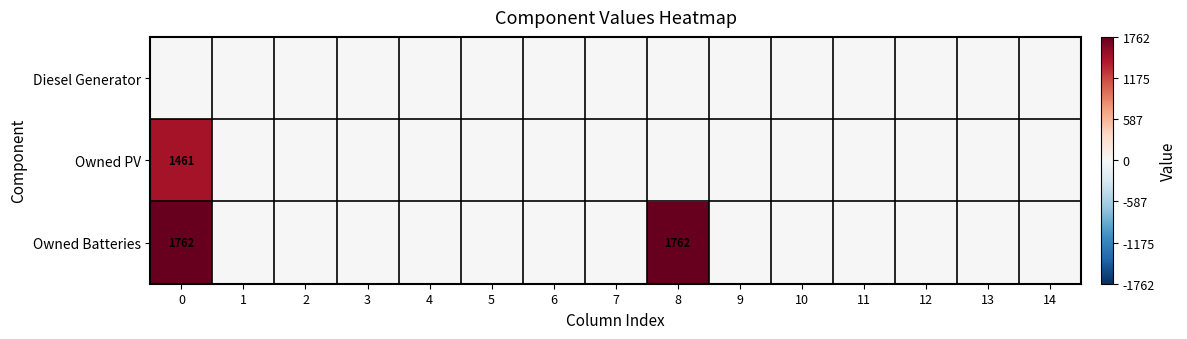

List the labels in order of row_1 value, smallest first.

1, 2, 3, 4, 5, 6, 7, 8, 9, 10, 11, 12, 13, 14, 0